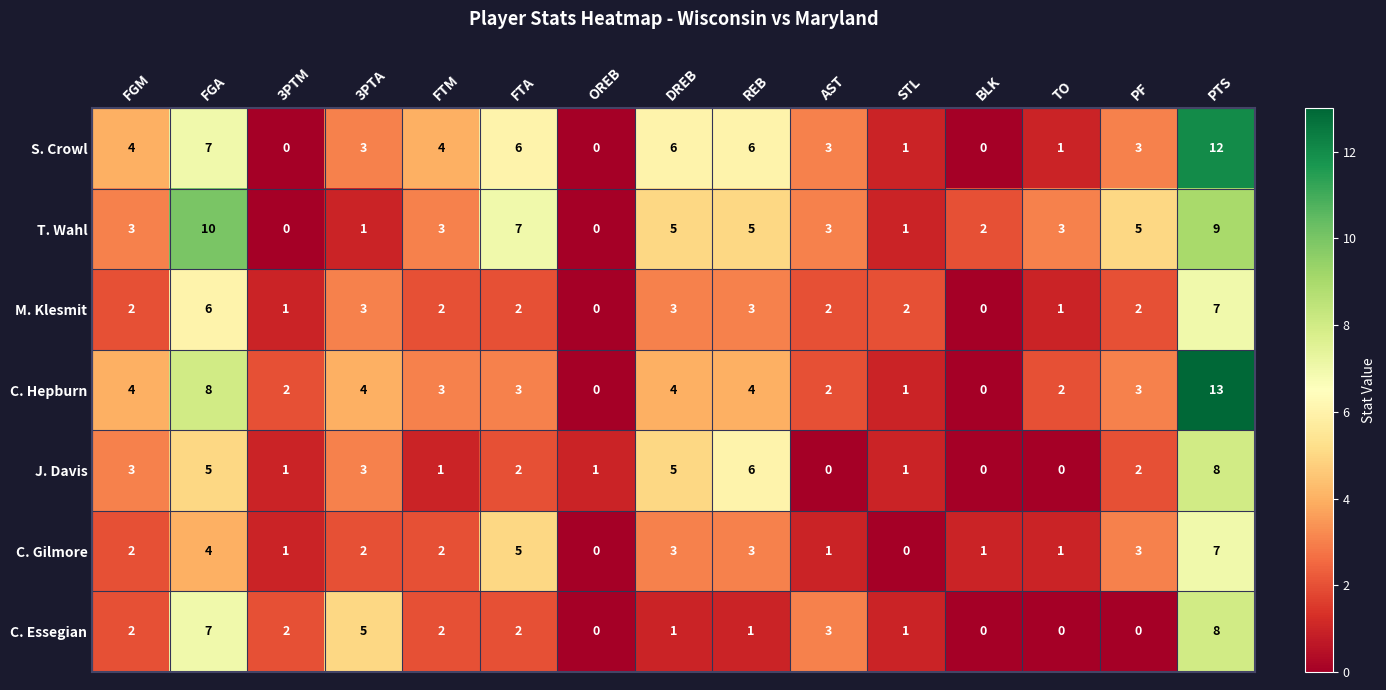

What is the total value across all series at REB?

28